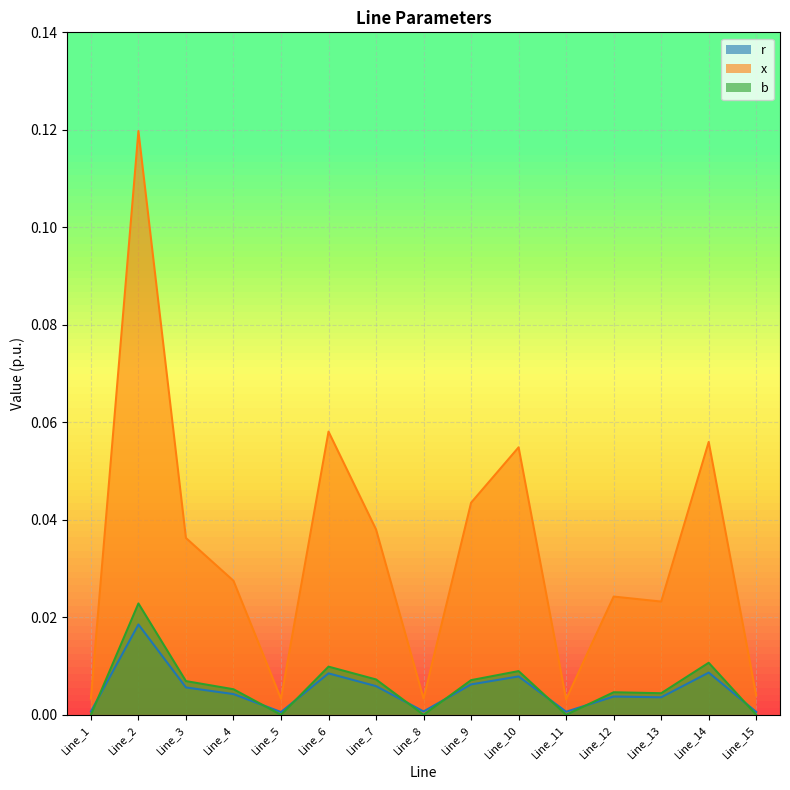

Reading right to left, what are all the values shown in this chart?

r: Line_15=0.0	Line_14=0.0	Line_13=0.0	Line_12=0.0	Line_11=0.0	Line_10=0.0	Line_9=0.0	Line_8=0.0	Line_7=0.0	Line_6=0.0	Line_5=0.0	Line_4=0.0	Line_3=0.0	Line_2=0.0	Line_1=0.0
x: Line_15=0.0	Line_14=0.1	Line_13=0.0	Line_12=0.0	Line_11=0.0	Line_10=0.1	Line_9=0.0	Line_8=0.0	Line_7=0.0	Line_6=0.1	Line_5=0.0	Line_4=0.0	Line_3=0.0	Line_2=0.1	Line_1=0.0
b: Line_15=0.0	Line_14=0.0	Line_13=0.0	Line_12=0.0	Line_11=0.0	Line_10=0.0	Line_9=0.0	Line_8=0.0	Line_7=0.0	Line_6=0.0	Line_5=0.0	Line_4=0.0	Line_3=0.0	Line_2=0.0	Line_1=0.0